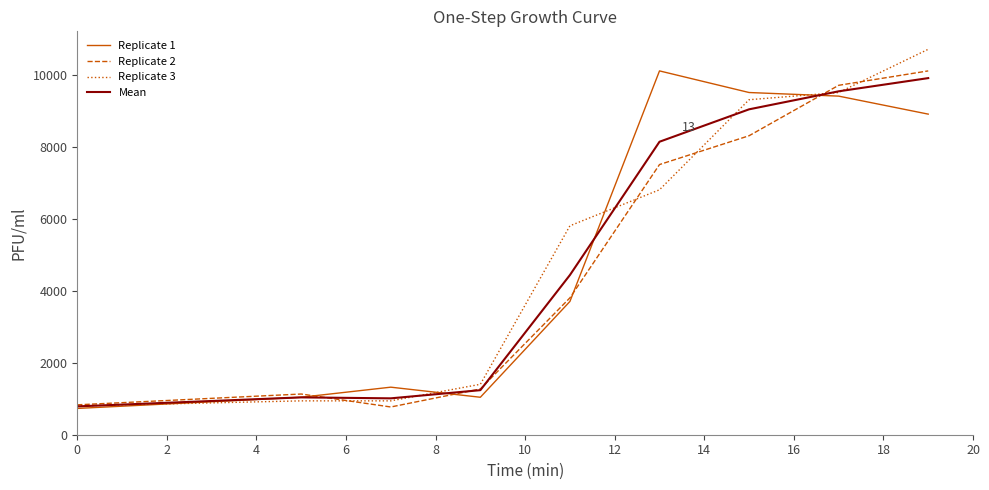

True or false: Replicate 2 has more than 1 points higher than both neighbors.

False